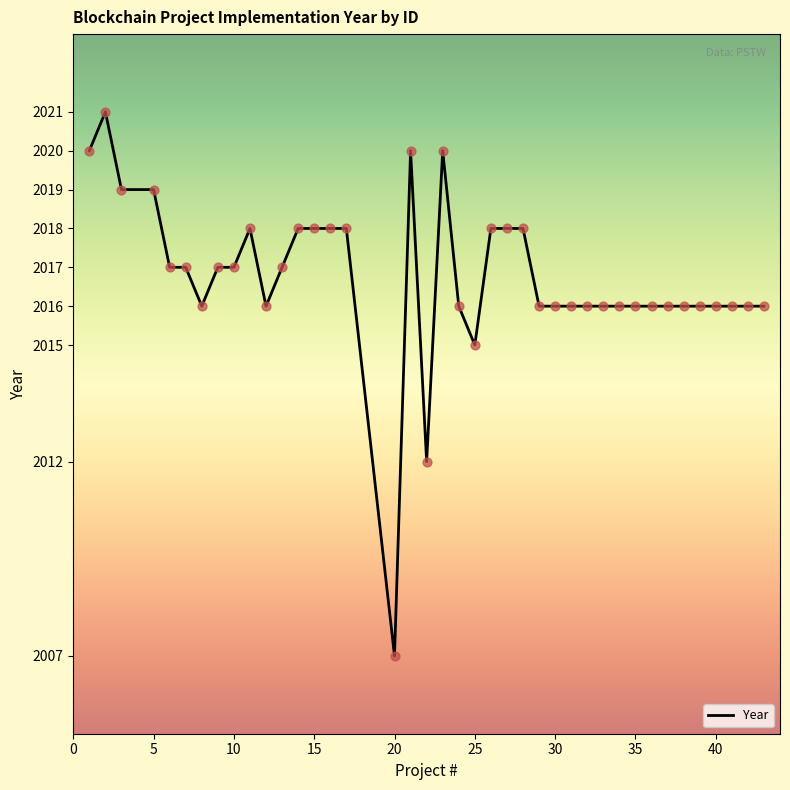

What is the smallest value displayed?

2007